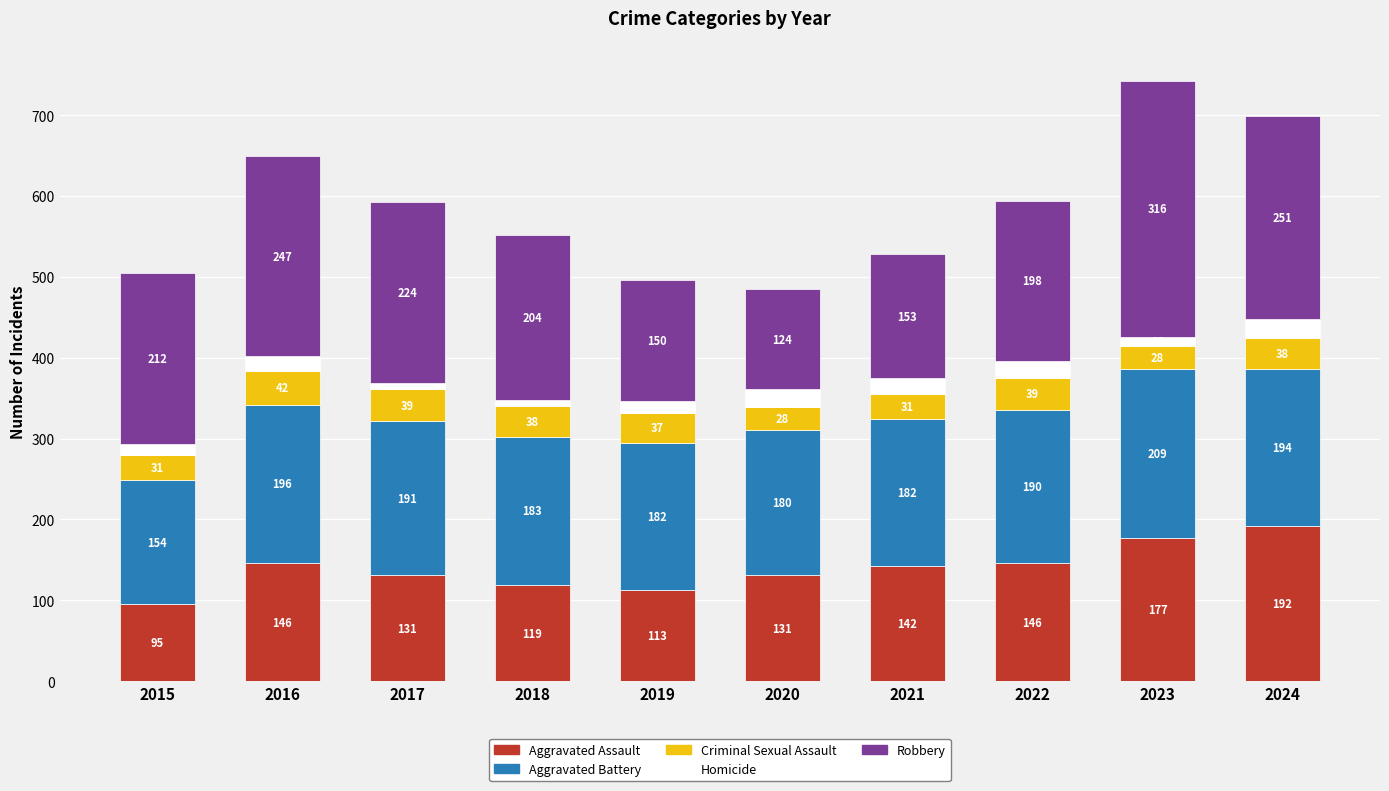

What are all the series names shown in the legend?

Aggravated Assault, Aggravated Battery, Criminal Sexual Assault, Homicide, Robbery